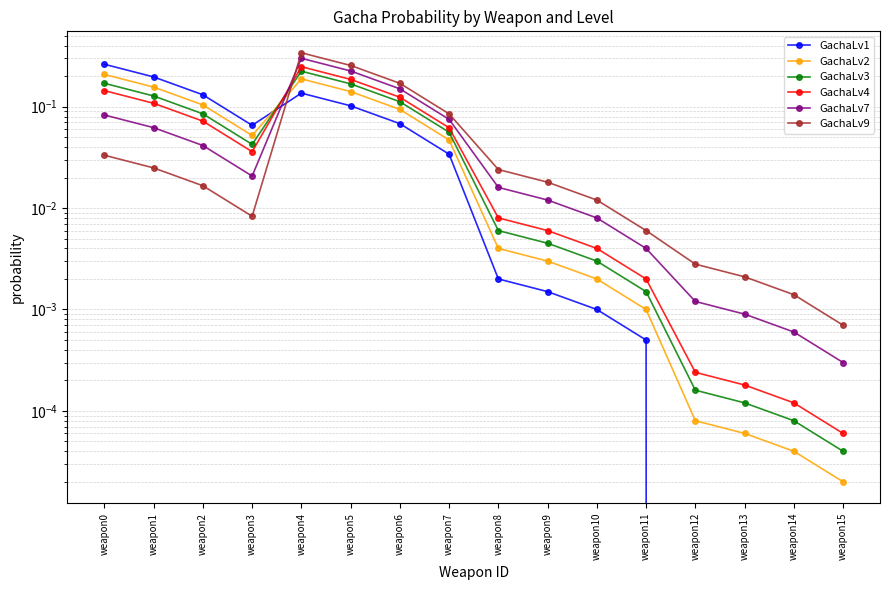

Which category has the highest value in the GachaLv2 series?

weapon0